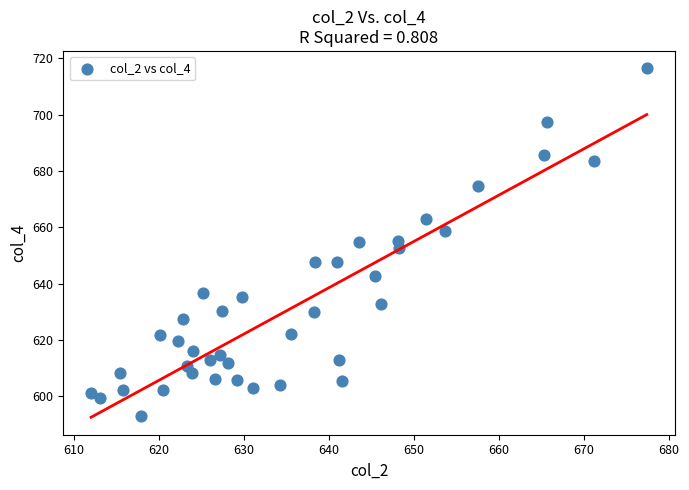

What is the range of X values (max minus min)?

65.4